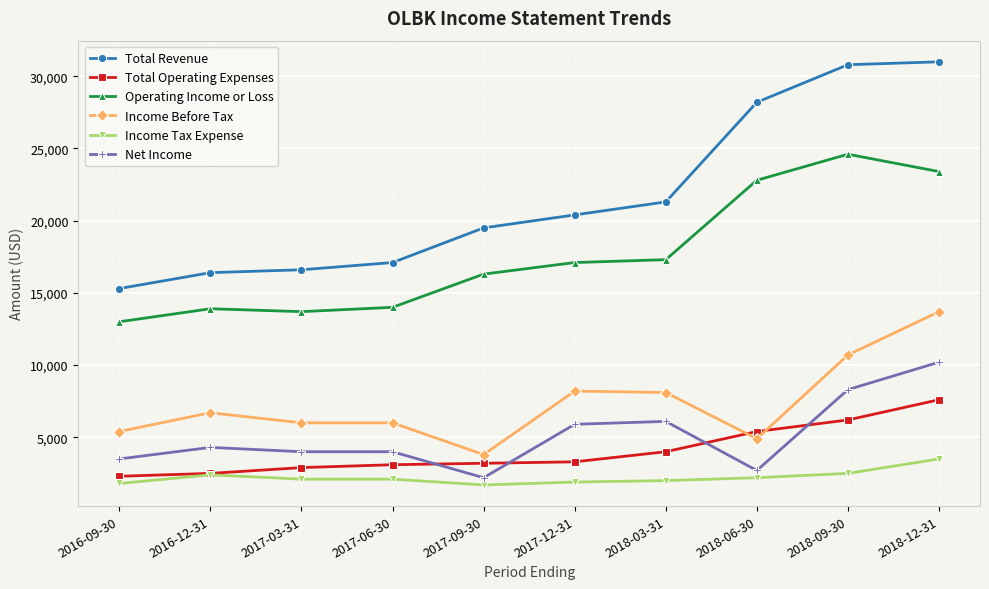

Does the chart have visible grid lines?

Yes